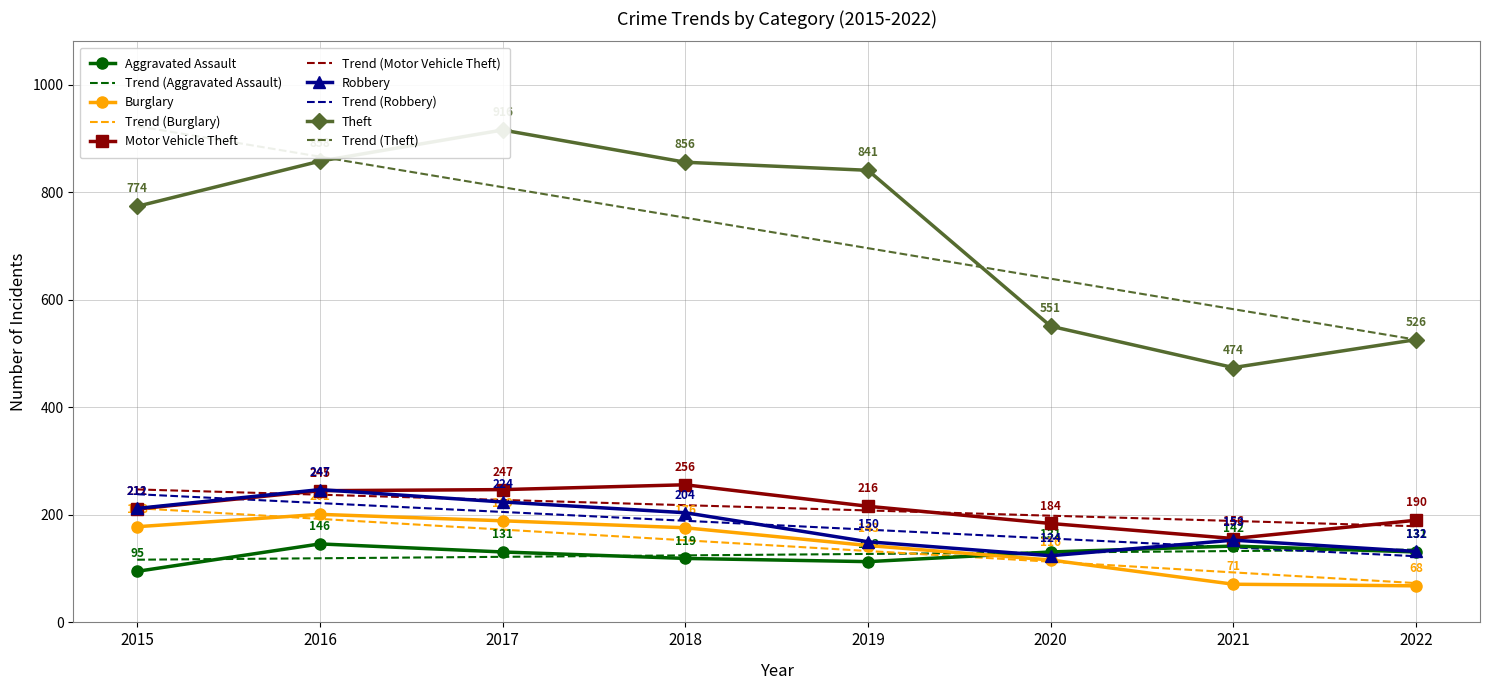

What is the value of the Robbery point at the 1st from the left?

212